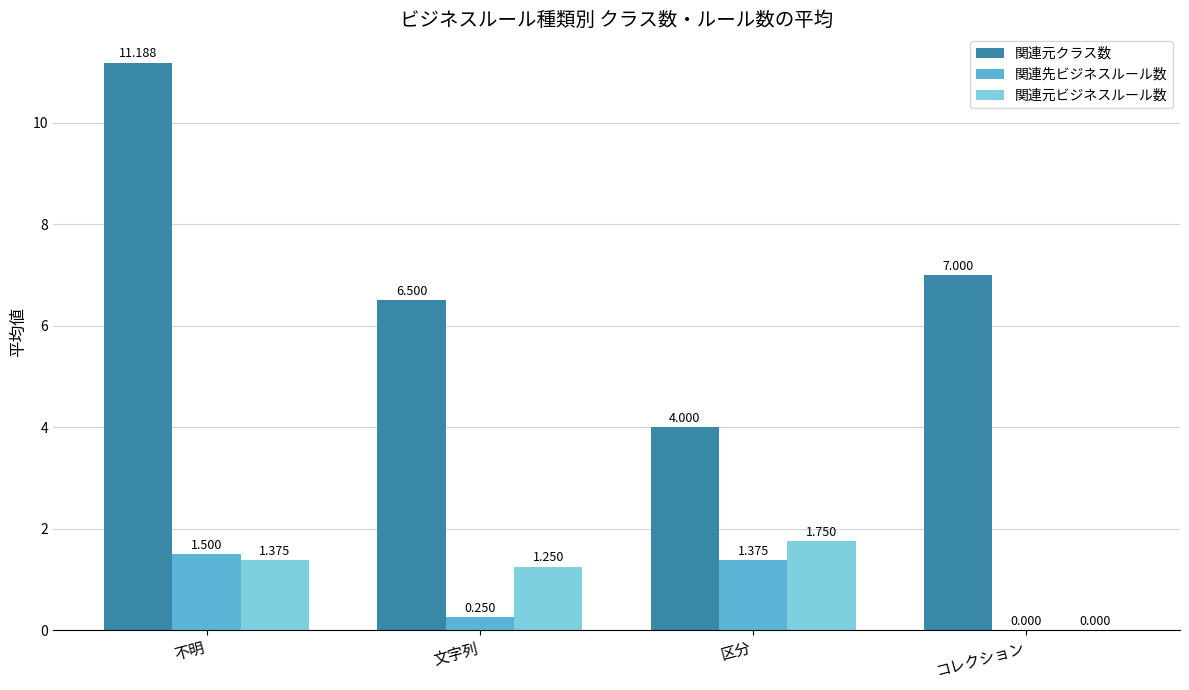

Which series has the largest range (max minus min)?

関連元クラス数